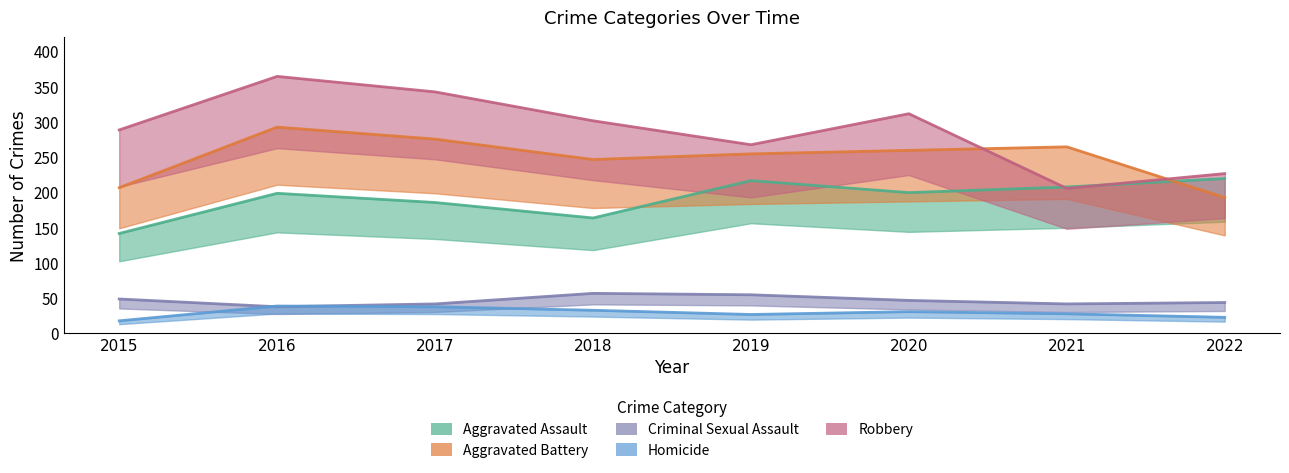

At how many categories does at least one series exceed 108?

8